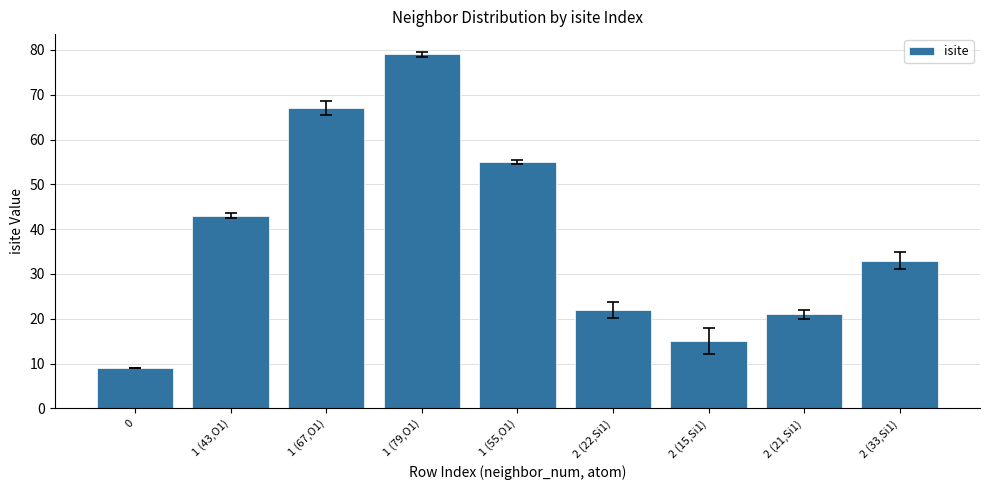

Are the bars grouped side by side (vs. stacked)?

No